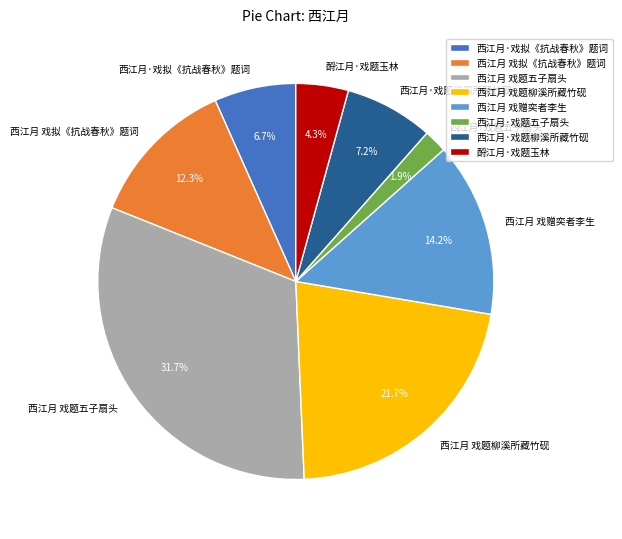

The 西江月·戏题五子扇头 slice represents 12% of the pie. True or false?

False